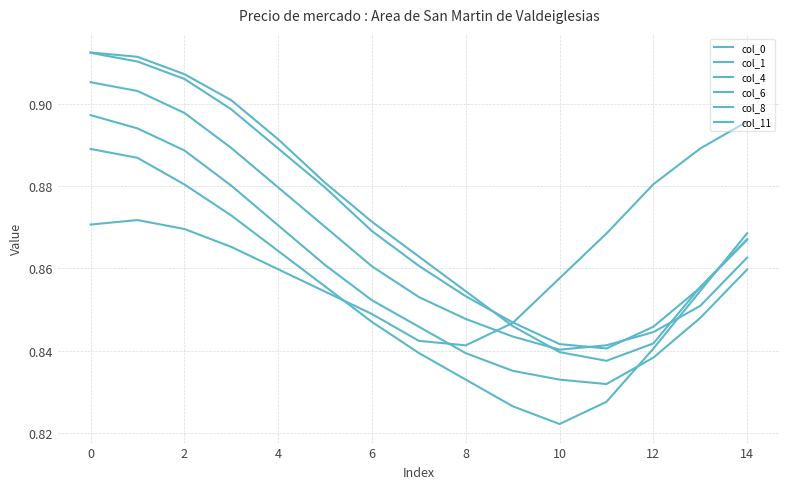

Is this an area chart (filled region under the line)?

No